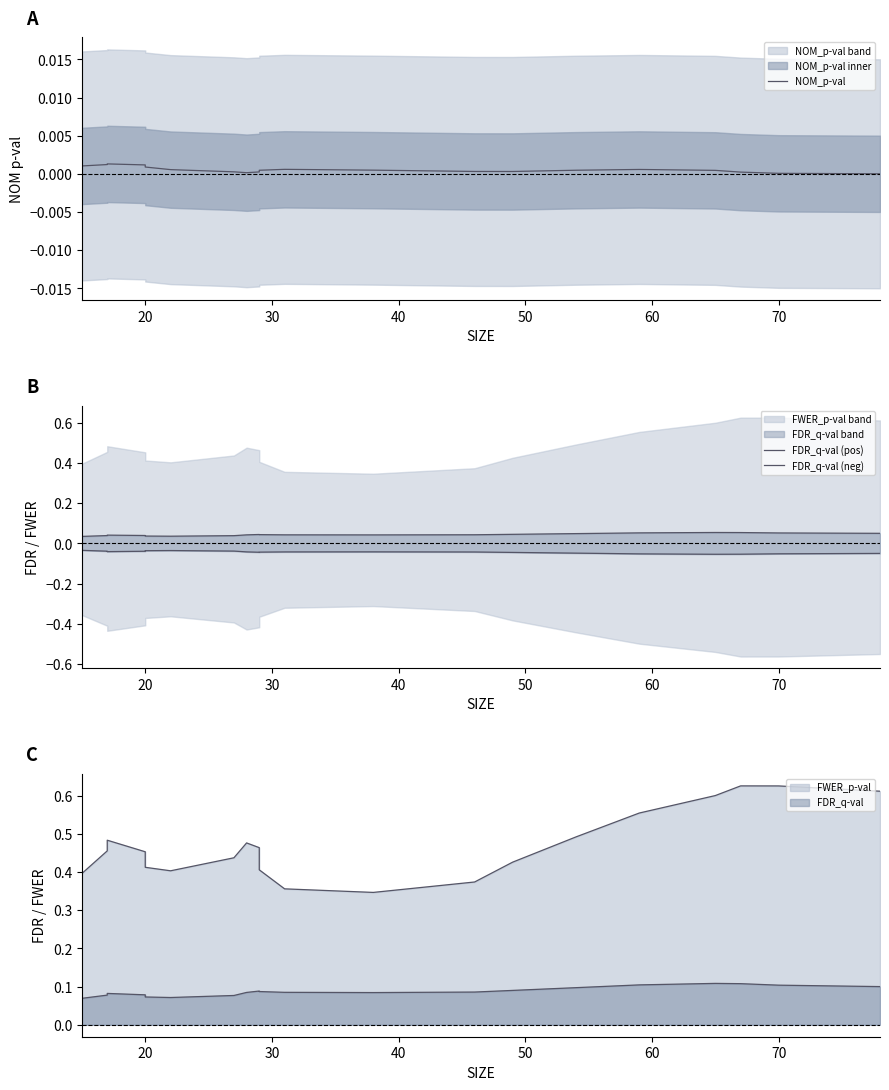

Does the chart display data point markers on the line(s)?

No